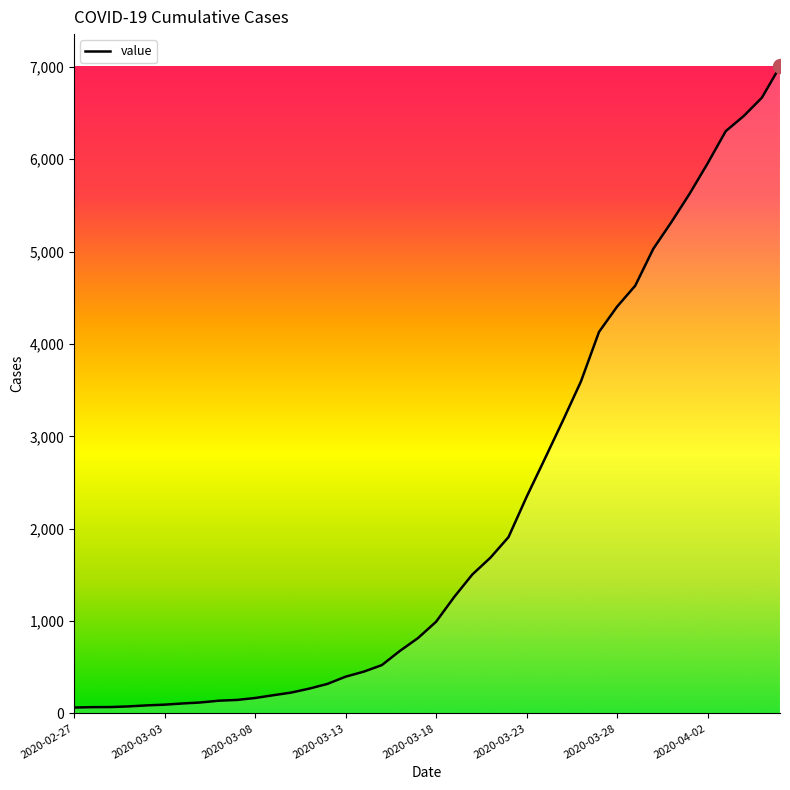

What is the maximum value shown in the chart?

7004